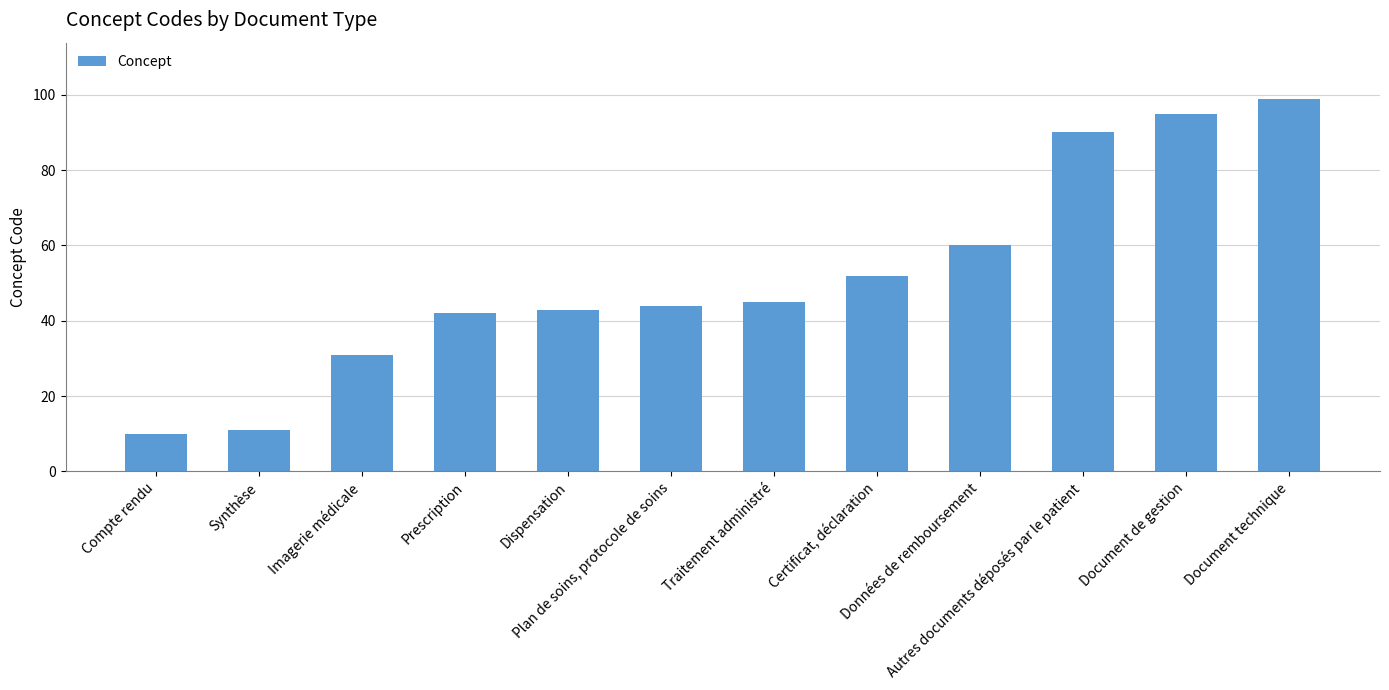

What is the minimum value shown in the chart?

10